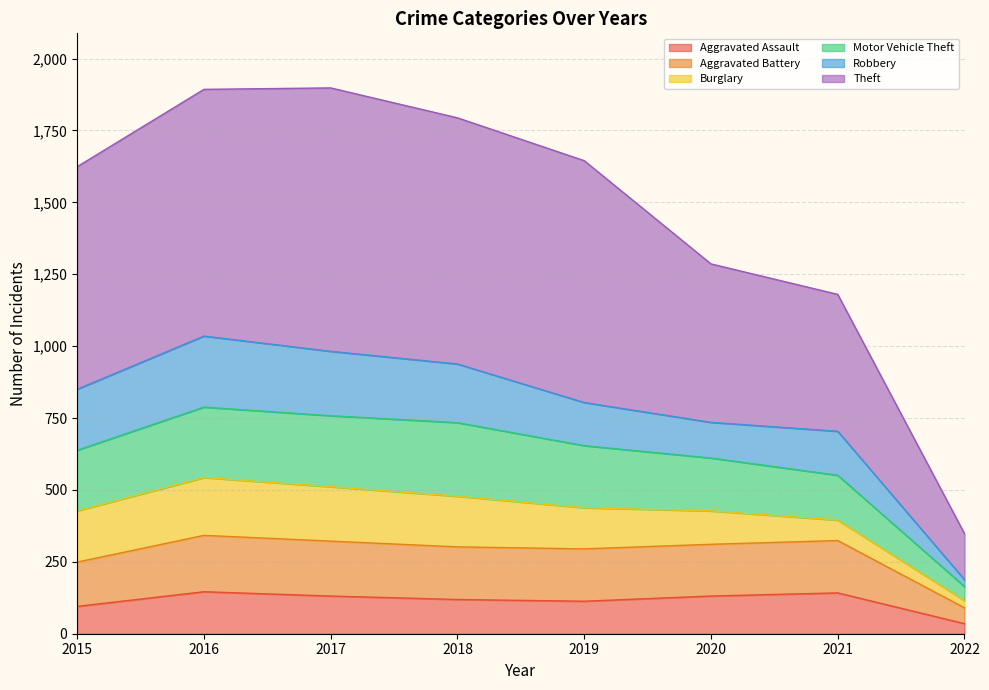

True or false: Aggravated Assault has more than 2 points higher than both neighbors.

False